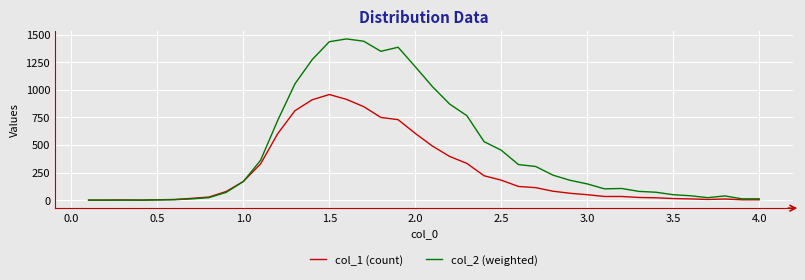

True or false: col_2 (weighted) has more than 0 points higher than both neighbors.

True